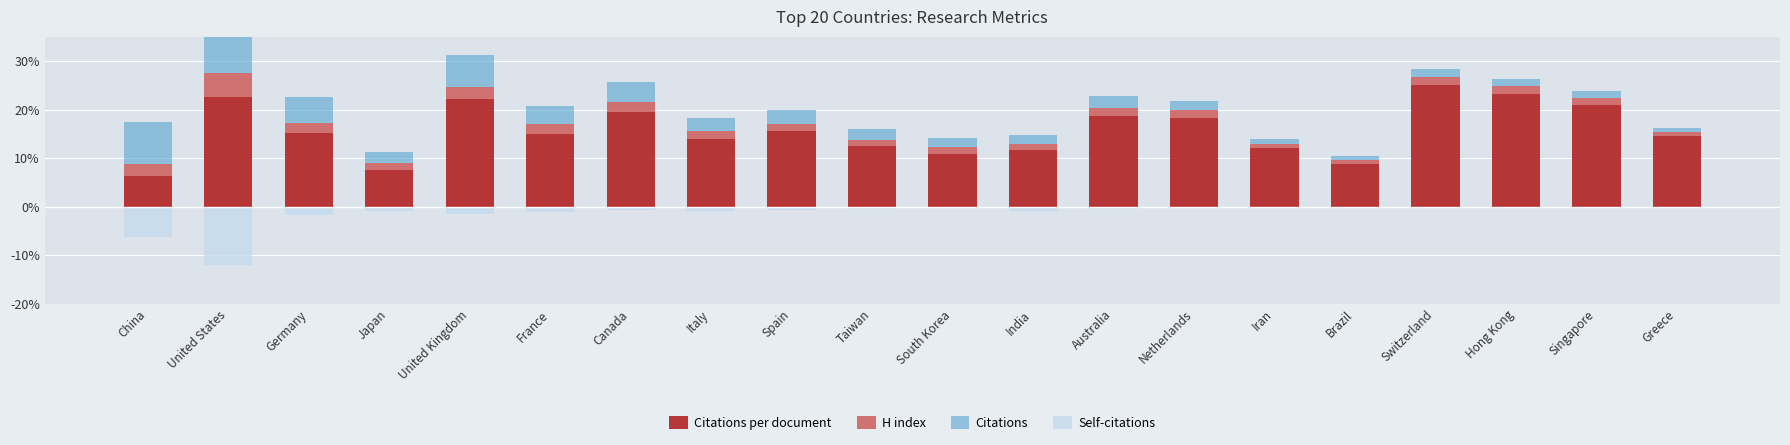

At how many categories does at least one series exceed 0?

20